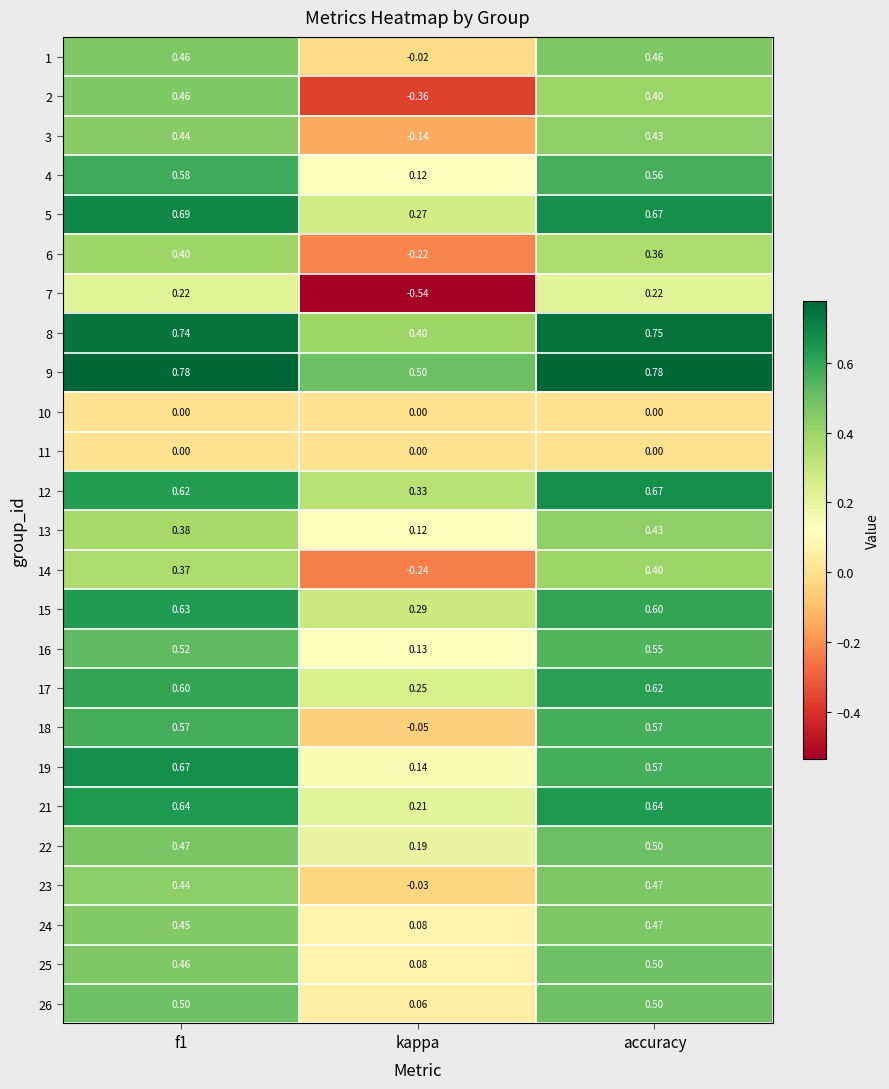

Where is 12 nearest to the value 0?

kappa